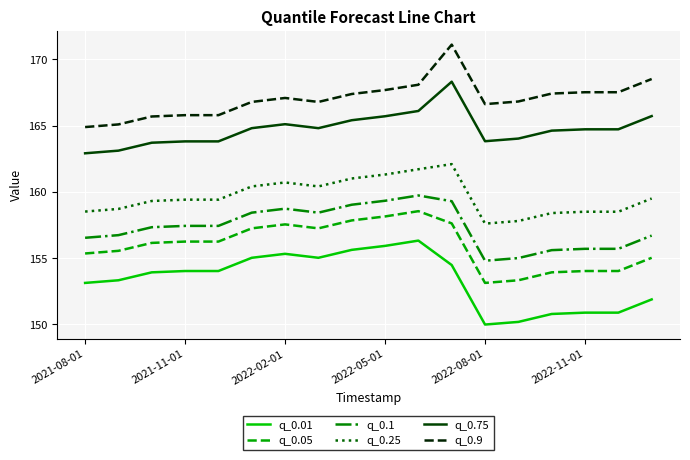

What is the difference between the maximum and minimum values in the q_0.01 series?

6.3